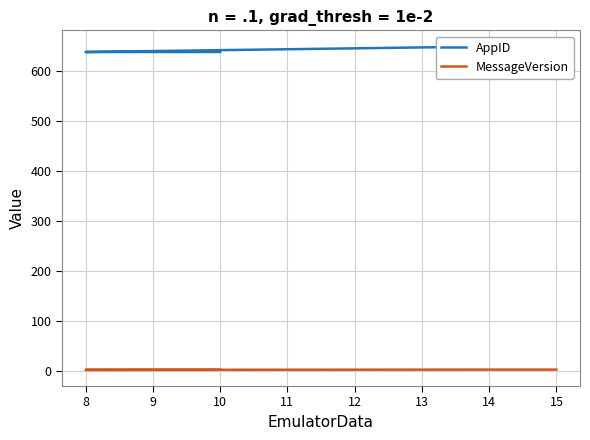

List the series in order of their peak value, highest first.

AppID, MessageVersion